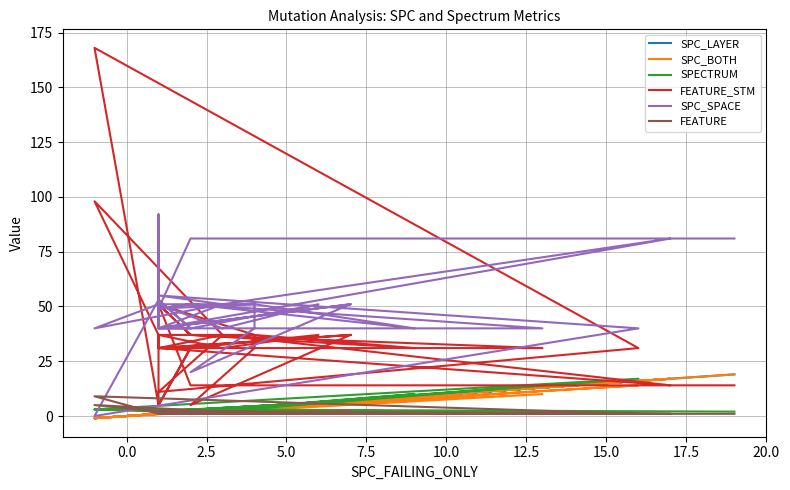

Does the chart have visible grid lines?

Yes